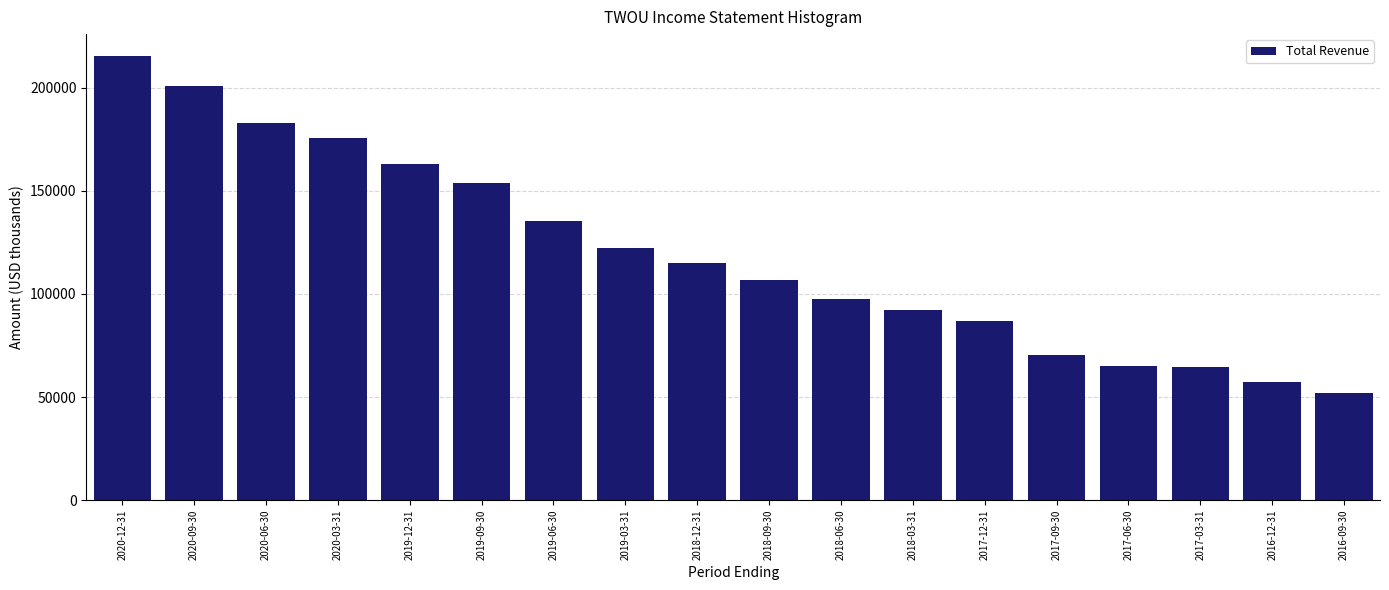

Is it true that the value at 2018-06-30 is 132575?

False